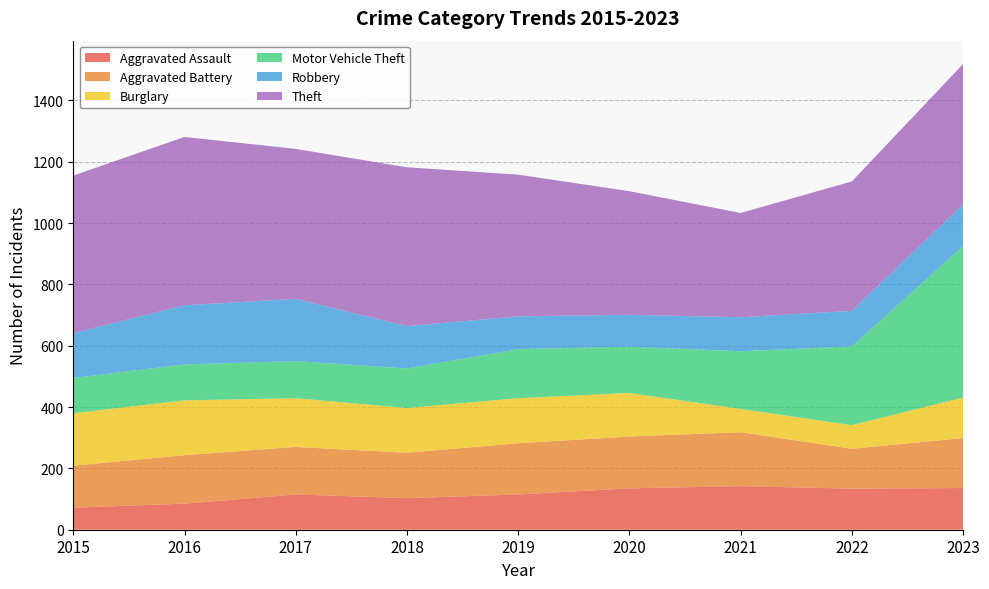

What is the difference between the maximum and second lowest values in the Theft series?

146